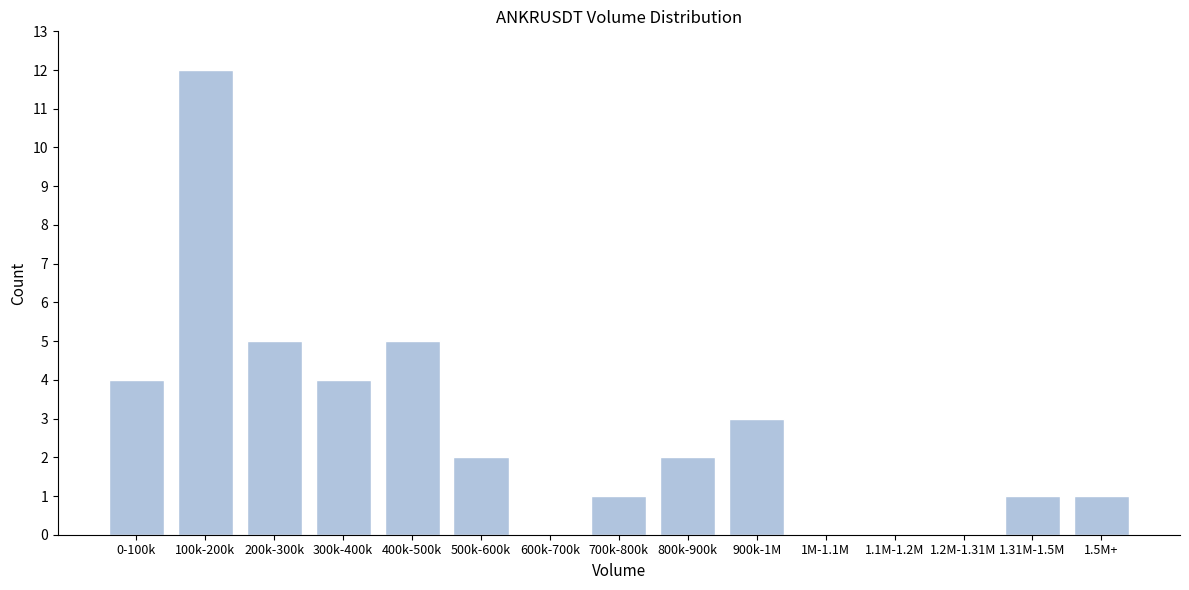

Reading right to left, extract all data points from this chart.

1.5M+=1	1.31M-1.5M=1	1.2M-1.31M=0	1.1M-1.2M=0	1M-1.1M=0	900k-1M=3	800k-900k=2	700k-800k=1	600k-700k=0	500k-600k=2	400k-500k=5	300k-400k=4	200k-300k=5	100k-200k=12	0-100k=4